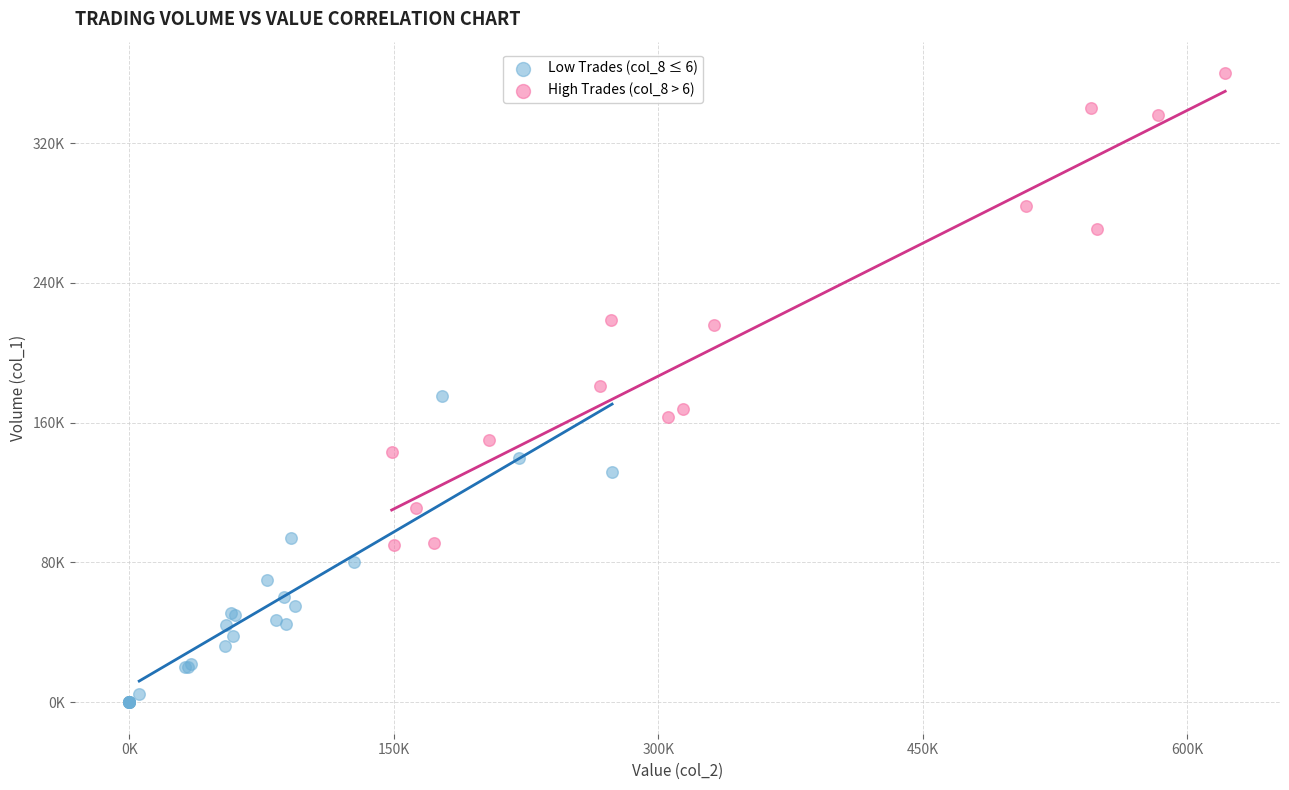

Which series has the largest Y range (max minus min)?

High Trades (col_8 > 6)